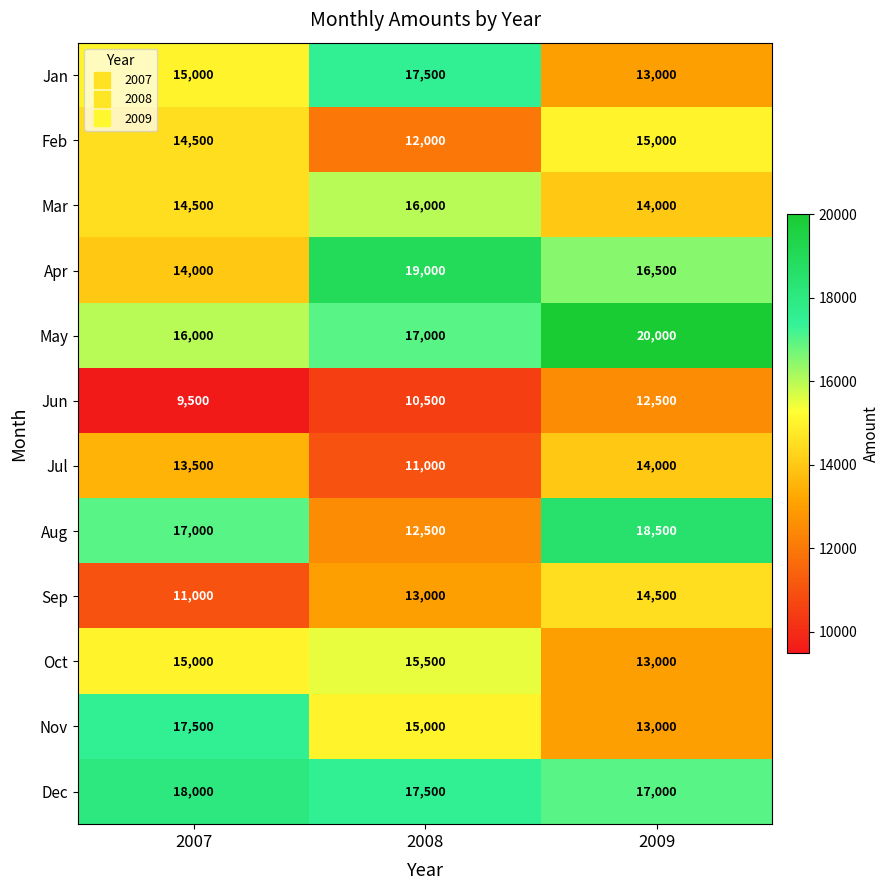

Count the Oct values in the range 13000 to 15500.

3